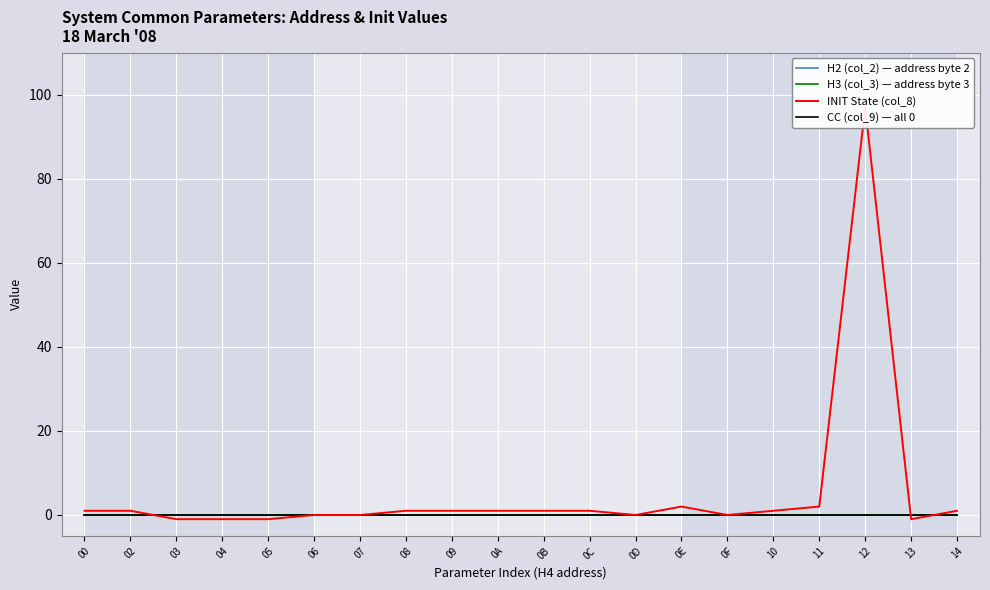

What is the greatest value displayed?

97